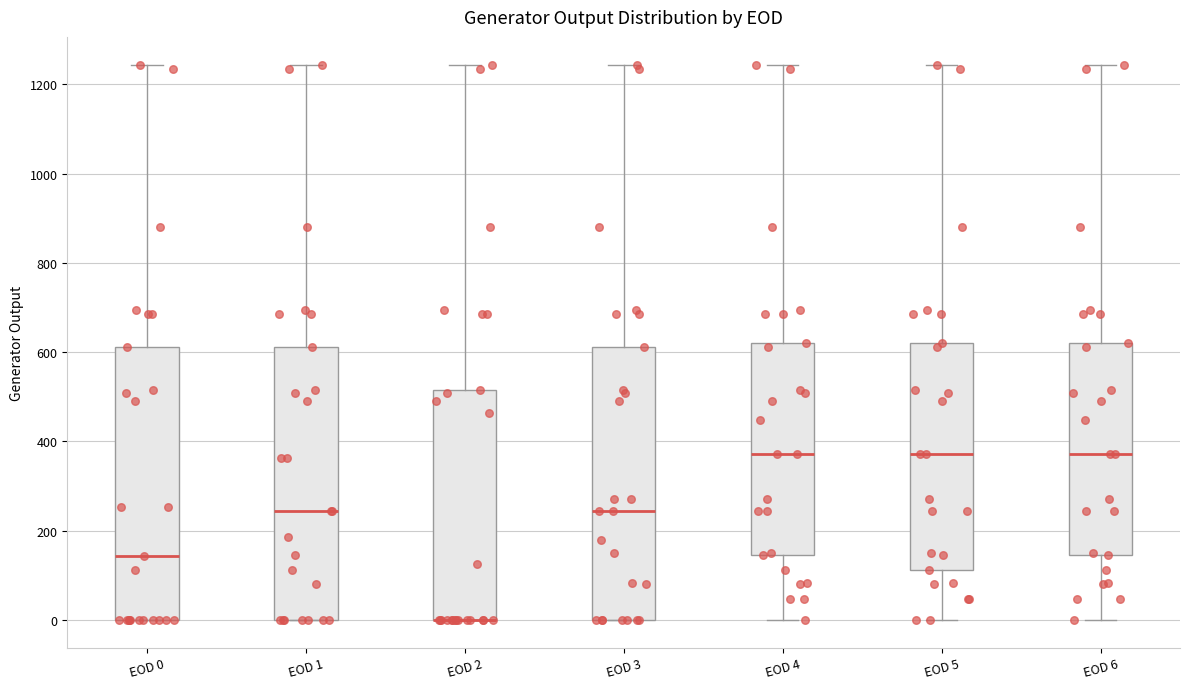

Reading left to right, transcribe this box plot: for each box, give where its median line is, the range the box spans, and where its two whiskers end, as read against the y-axis. The values are not printed on the chart, so give them approximately, as read against the axis.

EOD 0: median 140, box 0 to 620, whiskers 0 to 1240
EOD 1: median 240, box 0 to 620, whiskers 0 to 1240
EOD 2: median 0 (drawn on the box's lower edge), box 0 to 520, whiskers 0 to 1240
EOD 3: median 240, box 0 to 620, whiskers 0 to 1240
EOD 4: median 380, box 140 to 620, whiskers 0 to 1240
EOD 5: median 380, box 120 to 620, whiskers 0 to 1240
EOD 6: median 380, box 140 to 620, whiskers 0 to 1240